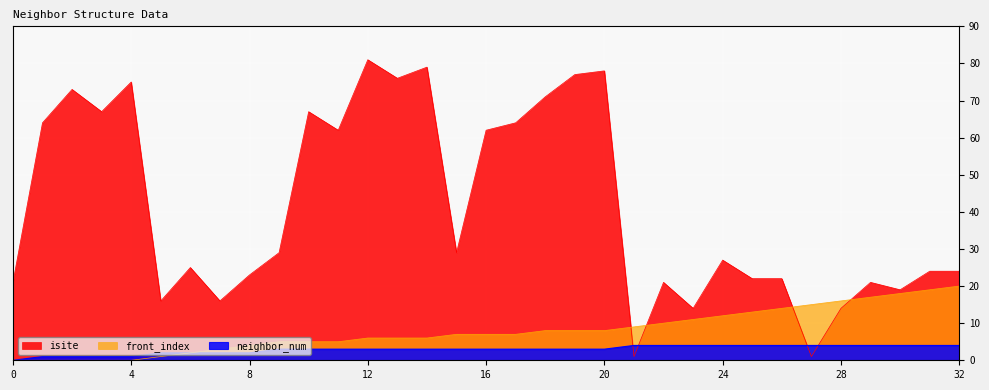

Between 14 and 12, which is larger?

12